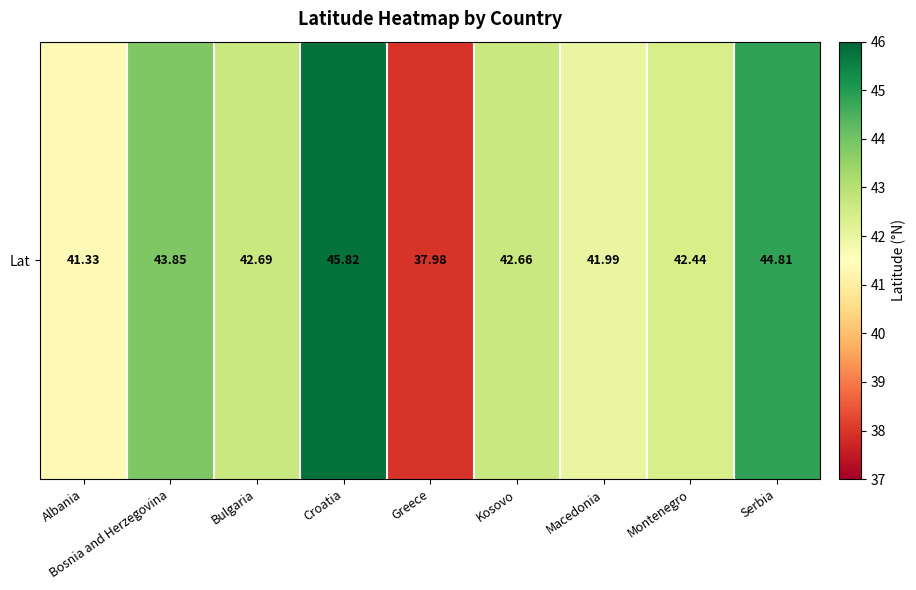

Is it true that the value at Montenegro is 16.7?

False